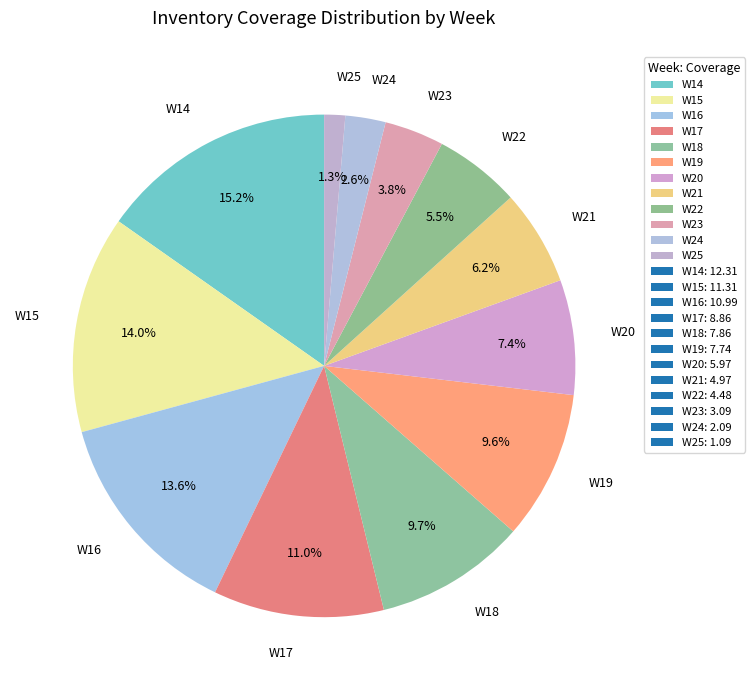

Which slice is the largest?

W14